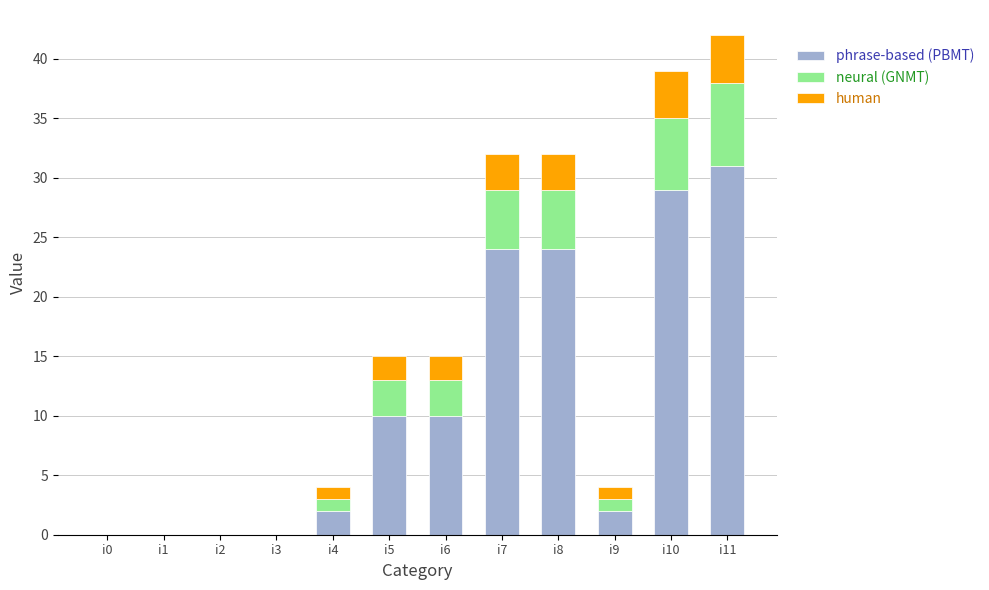

What is the total value across all series at i9?

4